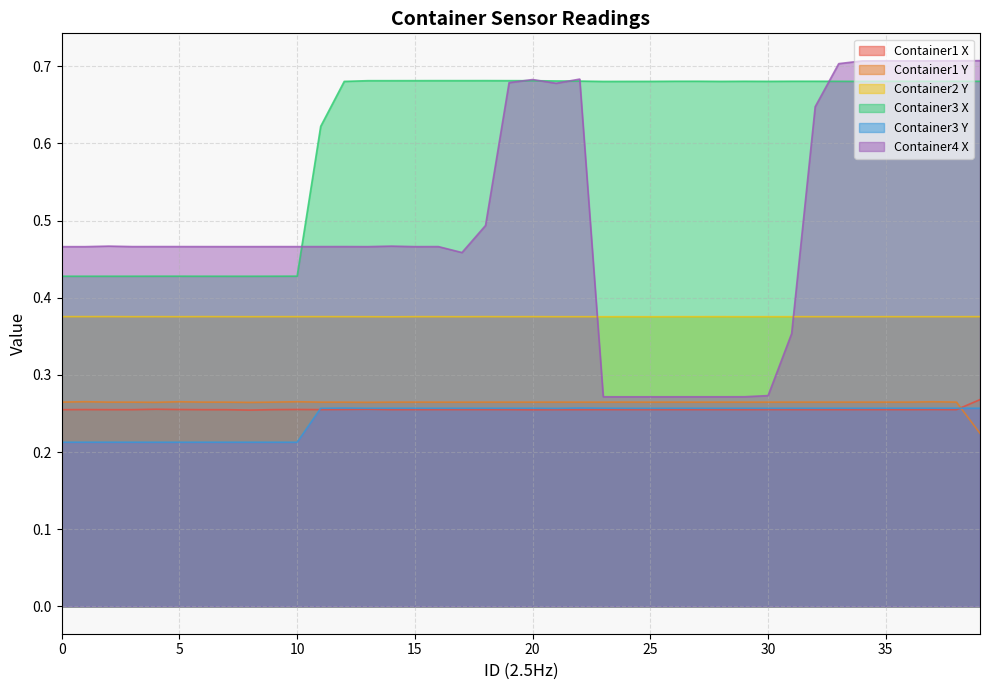

What is the value of the Container1 X point at the 10th from the left?

0.3